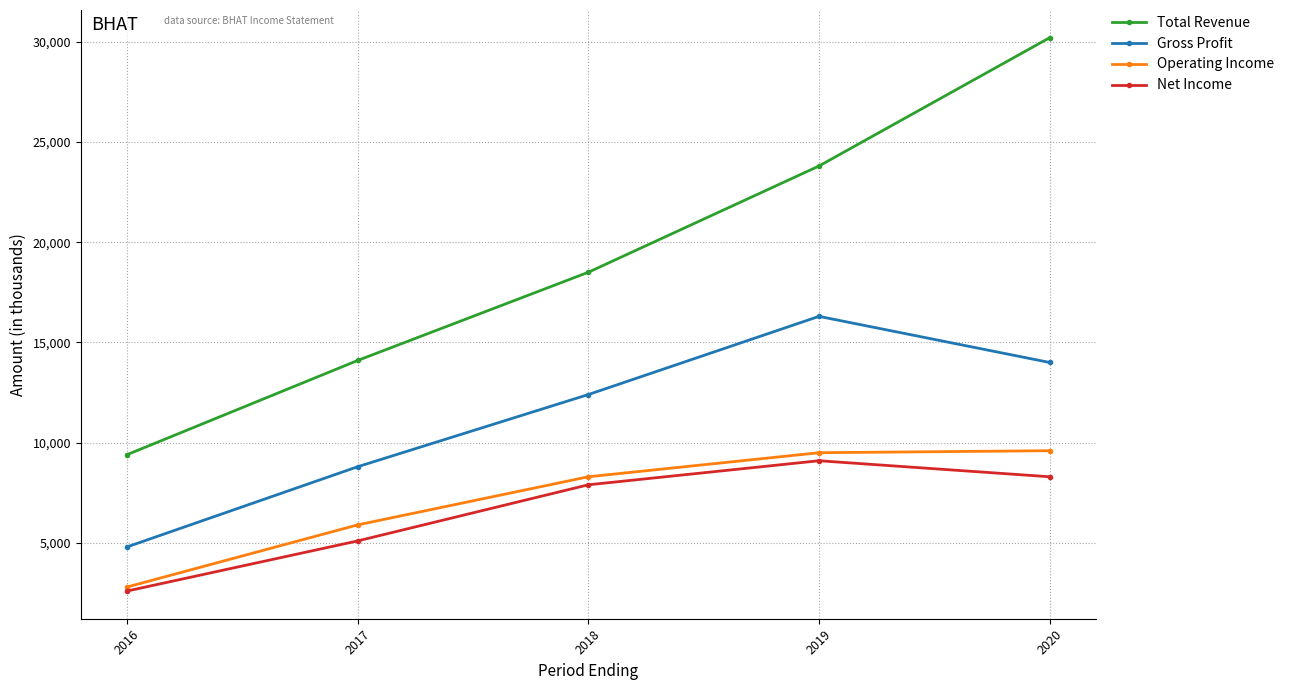

What is the maximum value for Operating Income?

9600